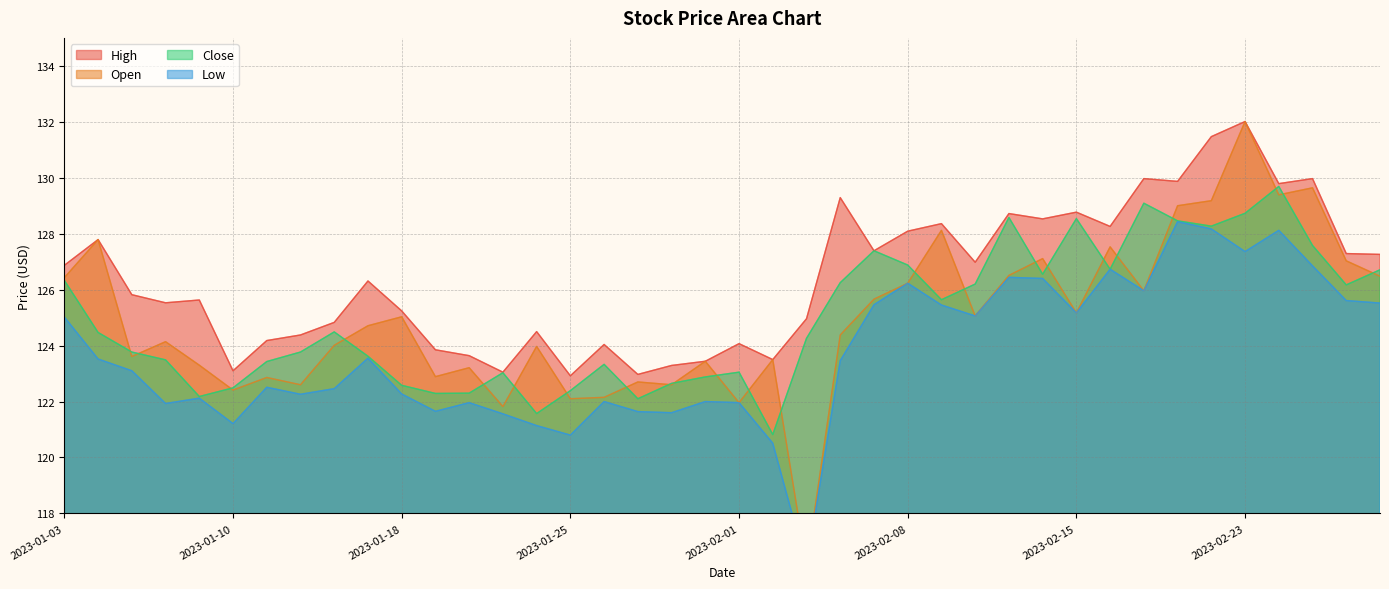

At how many categories does at least one series exceed 131?

2